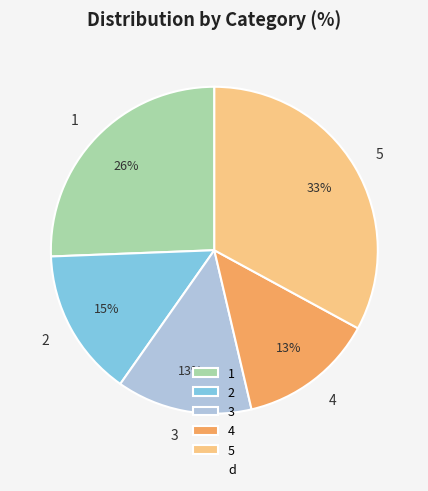

Between 2 and 3, which is larger?

2